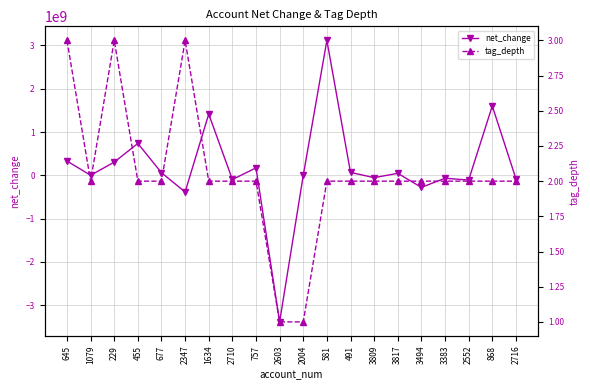

At 2004, list the series in order from largest to smallest.

tag_depth, net_change